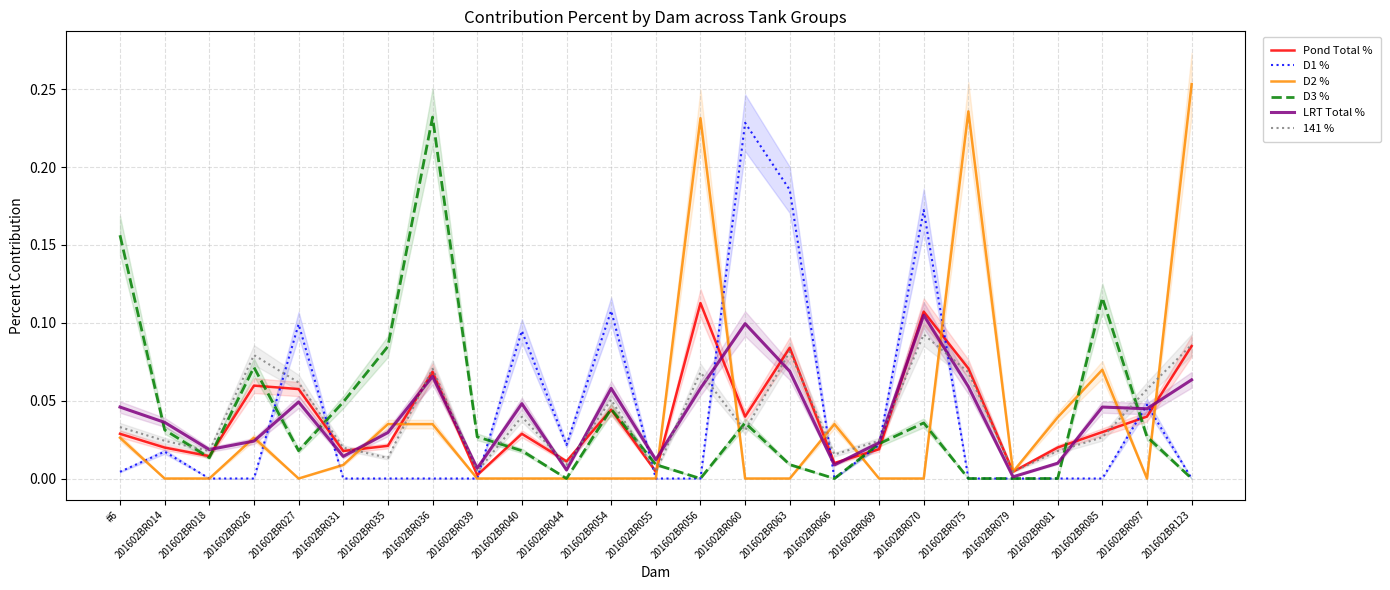

Is the value of 141 % at 201602BR040 greater than the value of D1 % at 201602BR066?

Yes